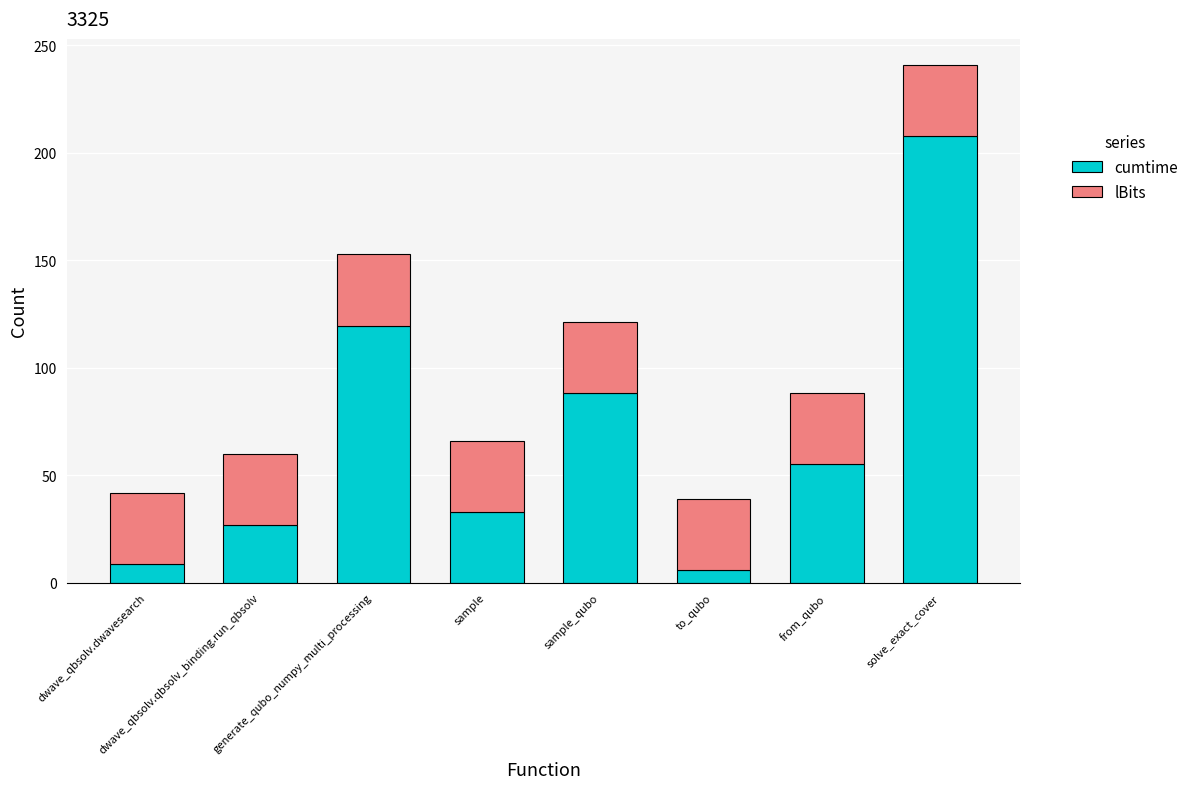

What is the minimum value for cumtime?

5.9